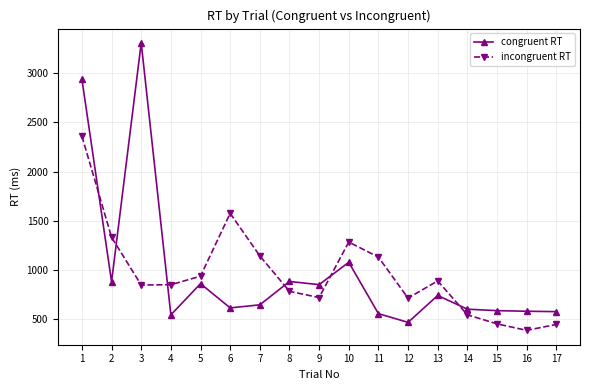

What is the value of the incongruent RT point at the 16th from the left?

389